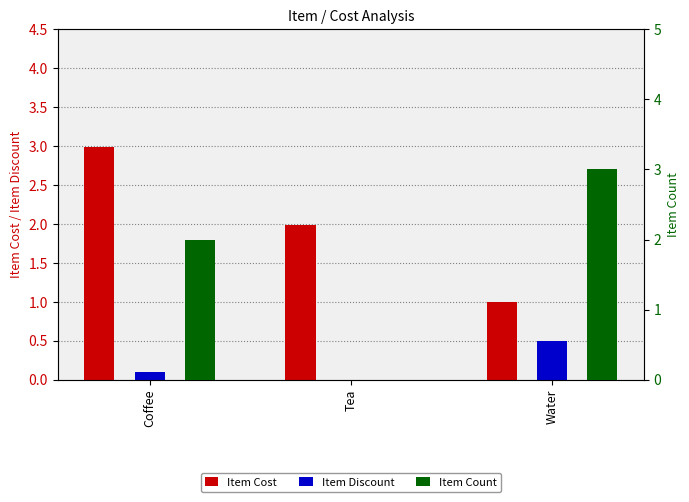

What is the value of the Item Count bar at the 1st from the left?

2.0